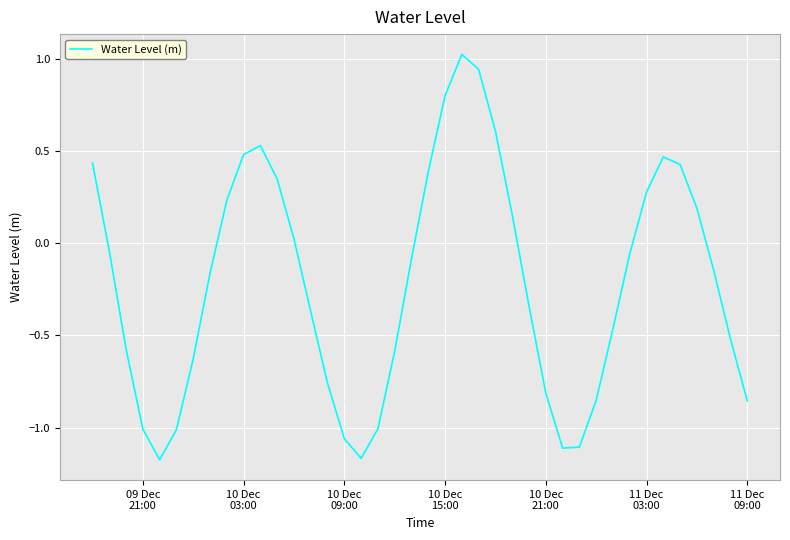

How many lines are shown in the chart?

1